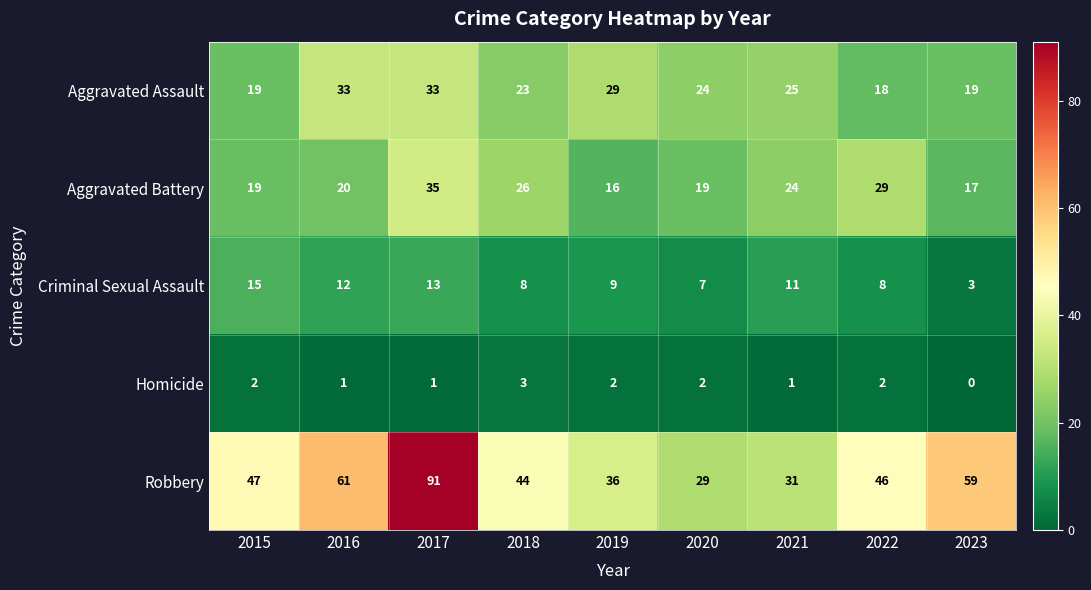

Rank the series at 2020 from highest to lowest value.

Robbery, Aggravated Assault, Aggravated Battery, Criminal Sexual Assault, Homicide